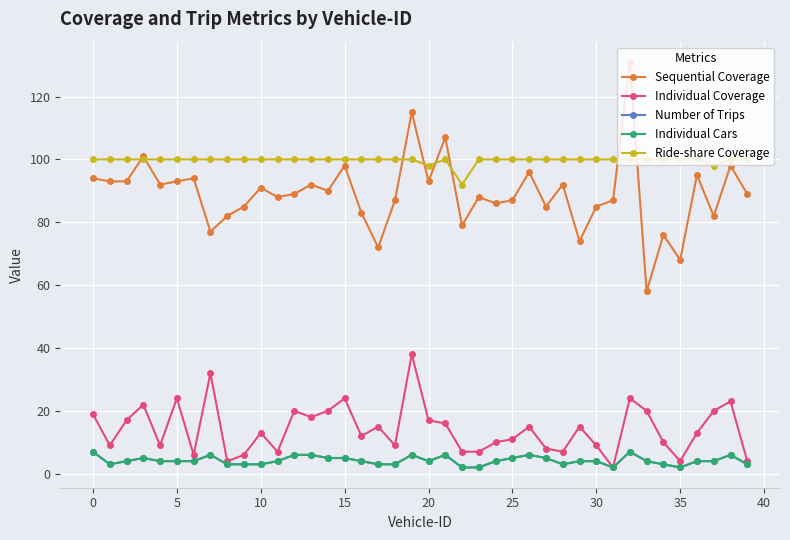

What is the sum of all Individual Coverage values?

566